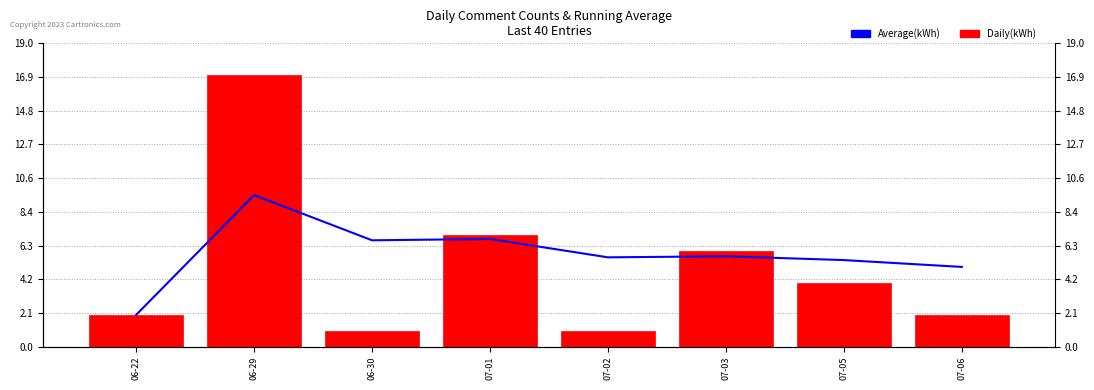

What is the sum of all Average(kWh) values?

46.6